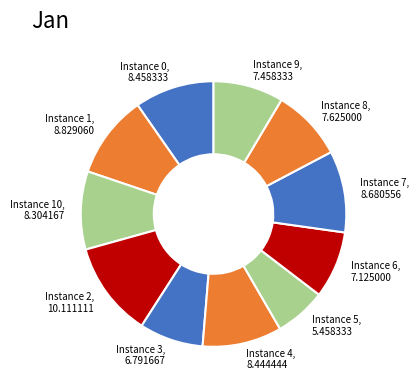

Is it true that Instance 8 is 9% of the pie?

True